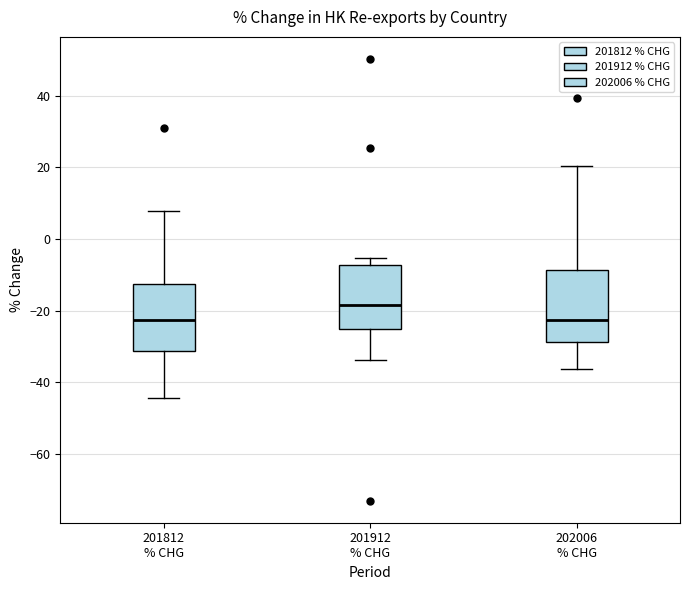

Where is the upper edge of the box for 201912 % CHG on the y-axis? The values are not printed on the chart, so give them approximately, as read against the axis.

-8